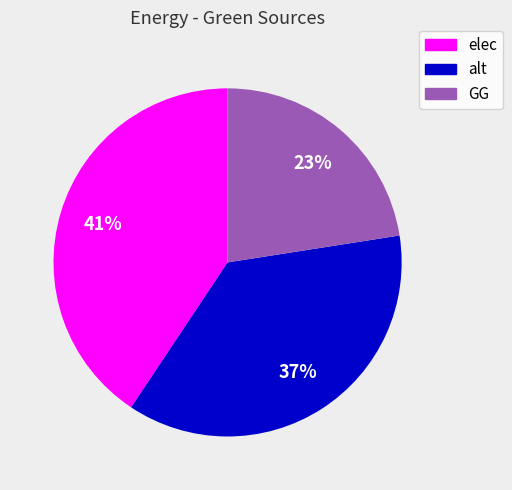

How many slices are in this pie chart?

3